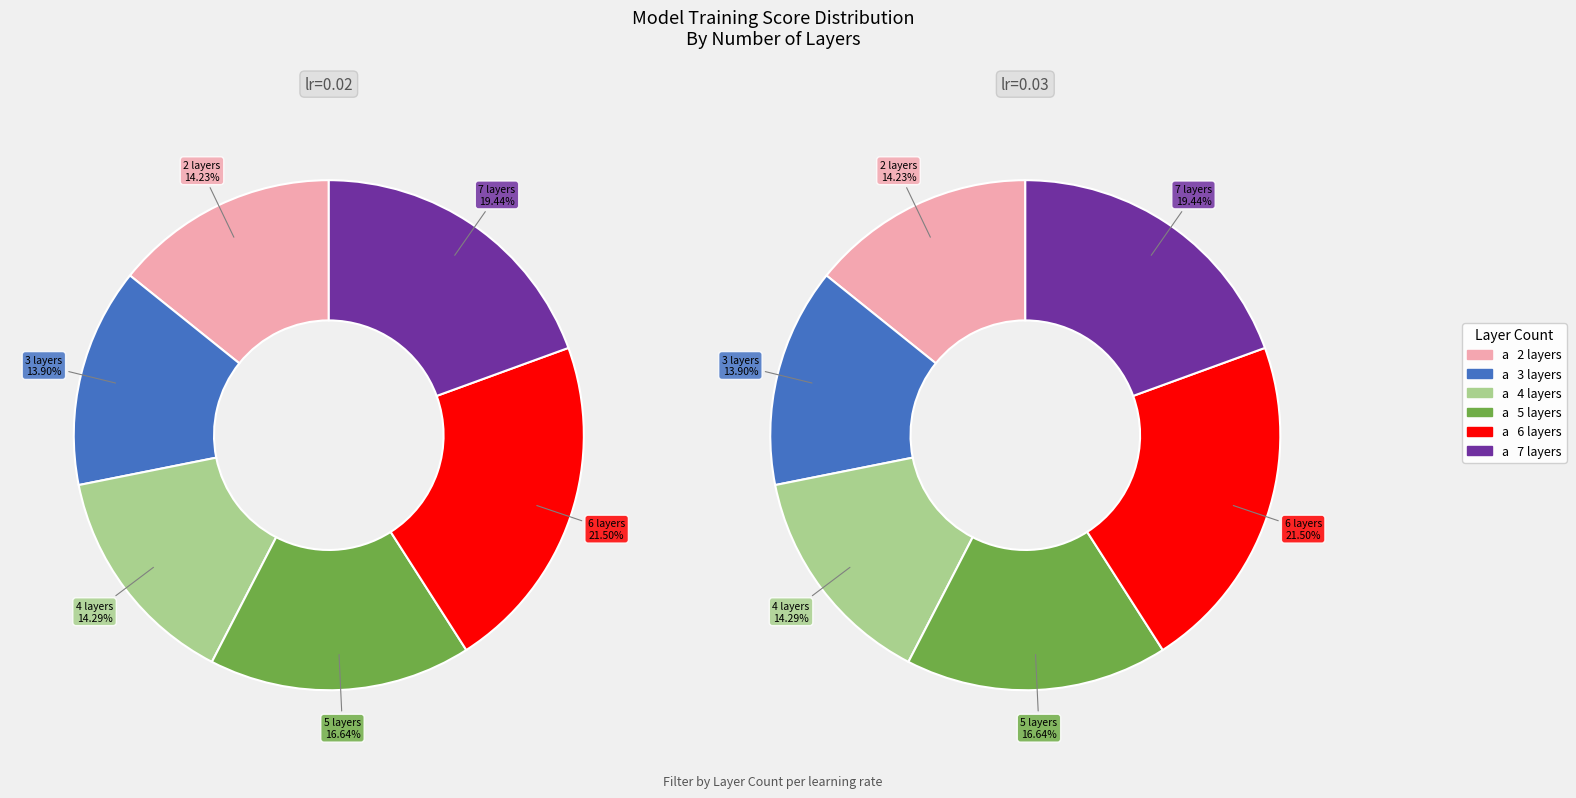

How many slices are in this pie chart?

6